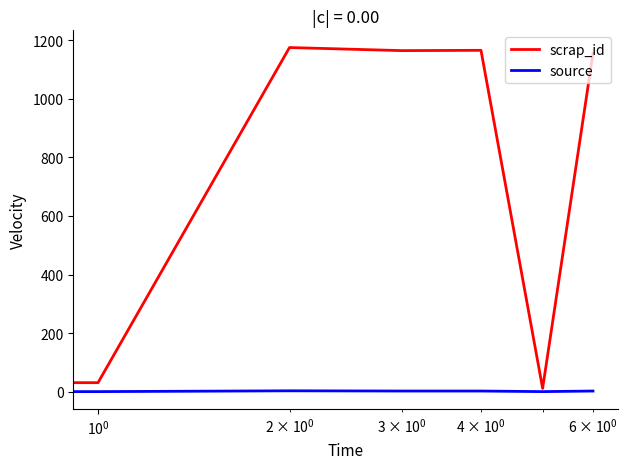

Rank the series by their maximum value, from lowest to highest.

source, scrap_id